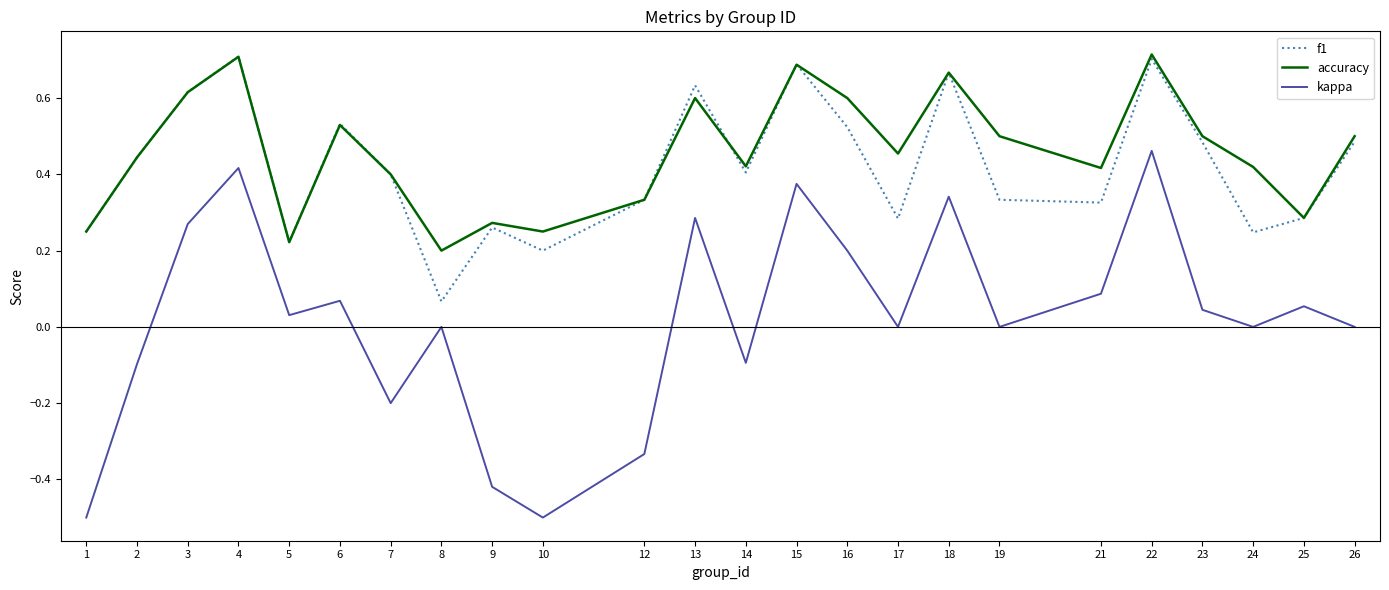

Is the value of f1 at 15 greater than the value of accuracy at 14?

Yes